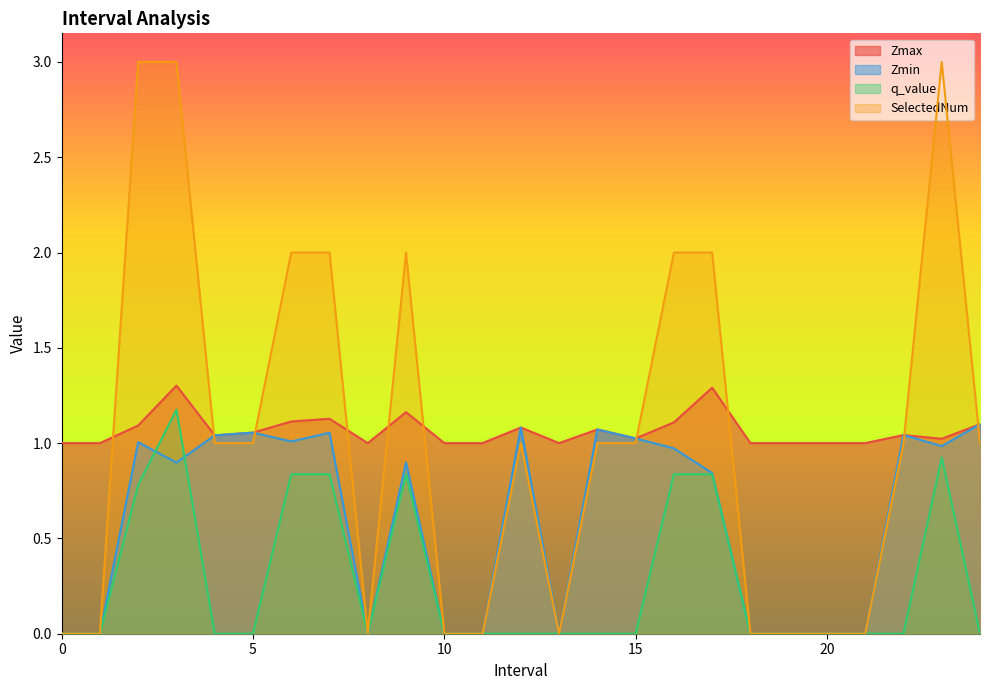

Is it true that q_value equals 0.0 at 11?

True